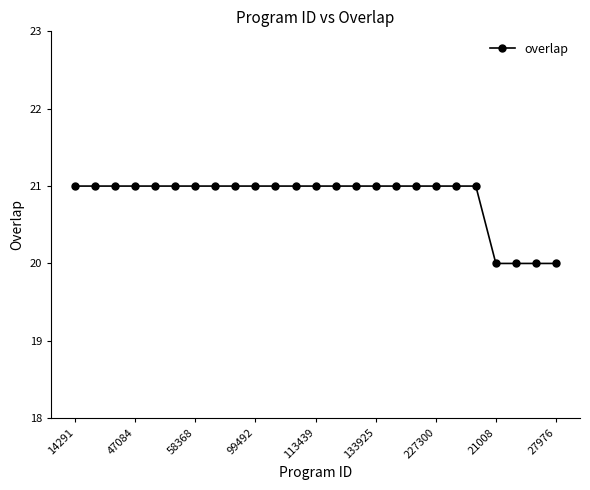

What is the value of the 10th point from the left?

21